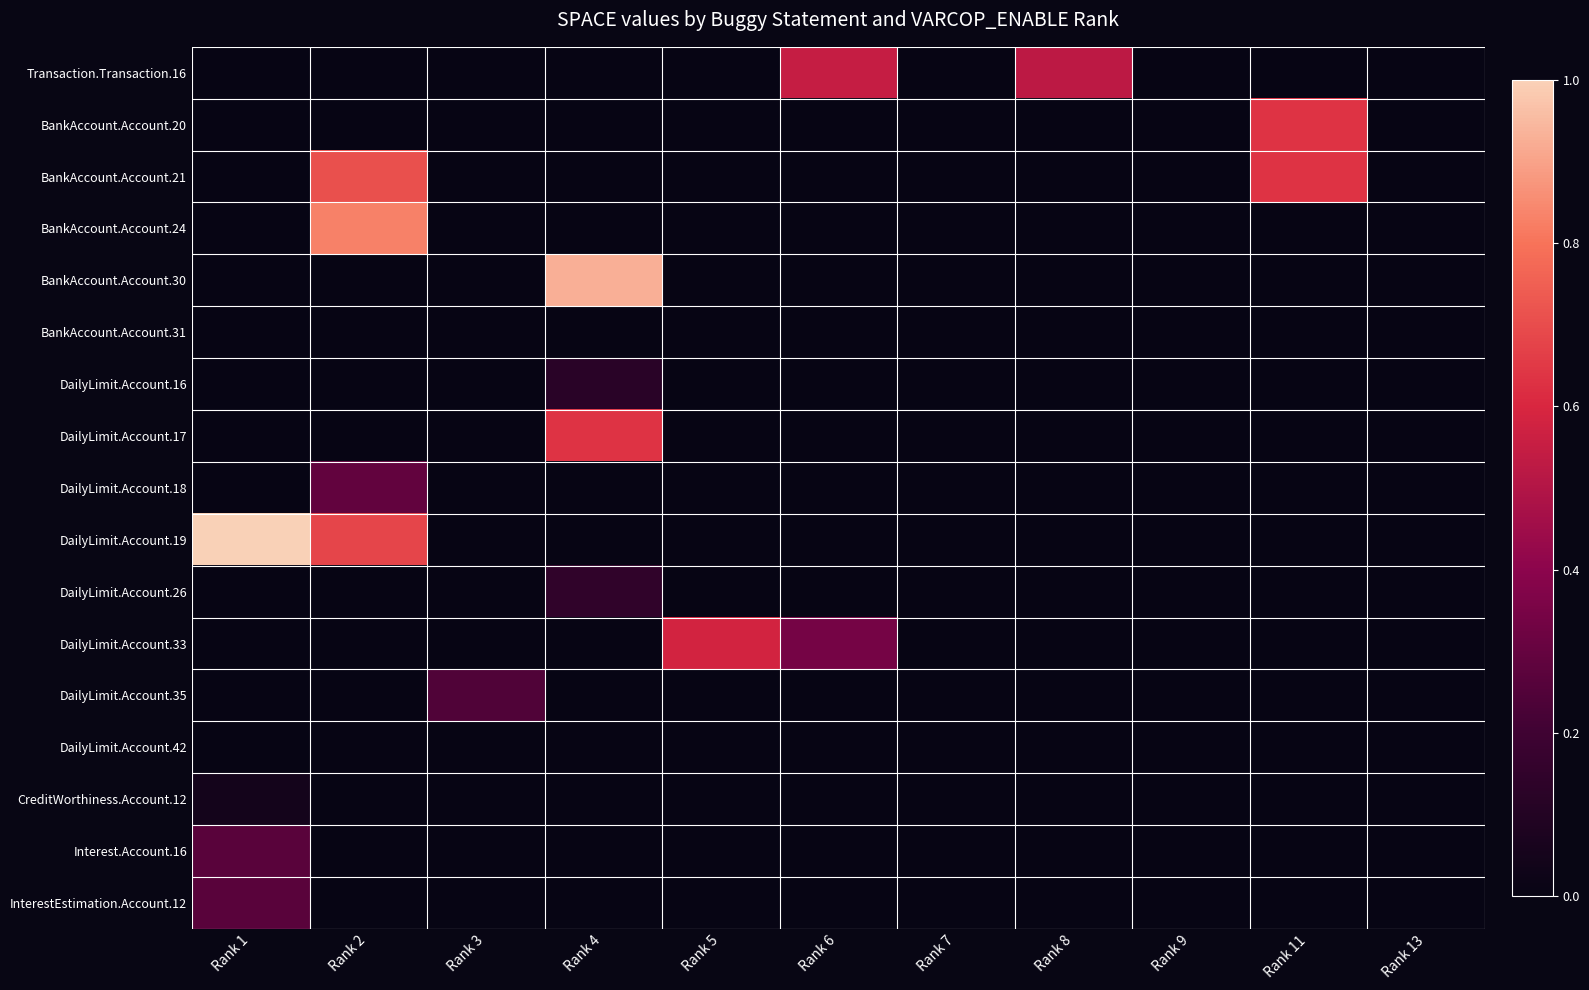

Which category has the lowest value across all series?

Rank 1